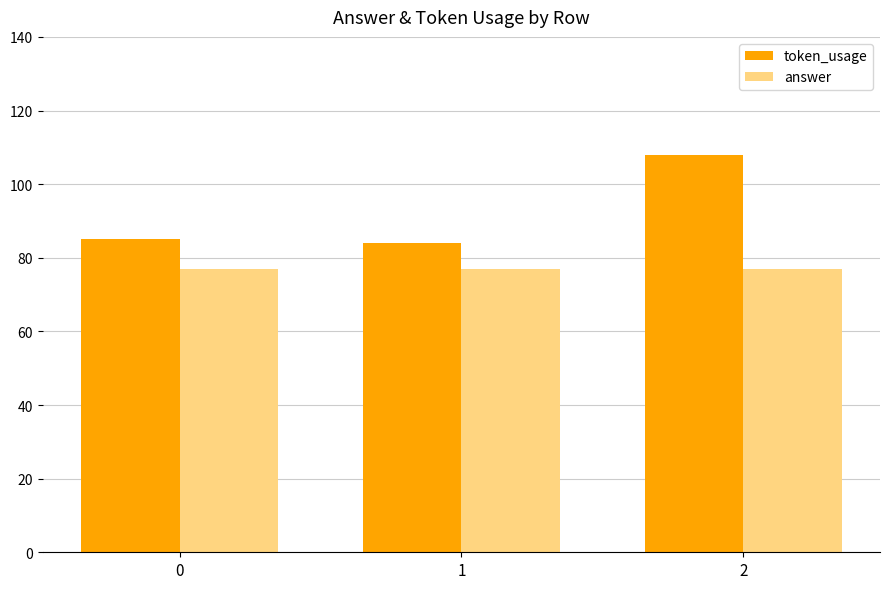

At which category is the sum across all series the highest?

2